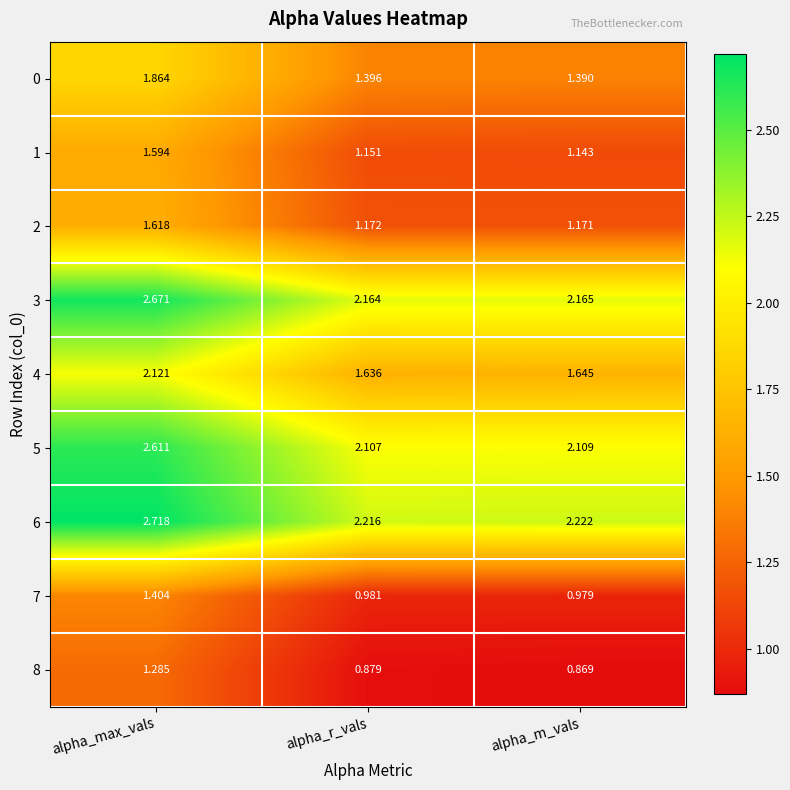

Between alpha_max_vals and alpha_m_vals, which series saw the biggest shift?

3